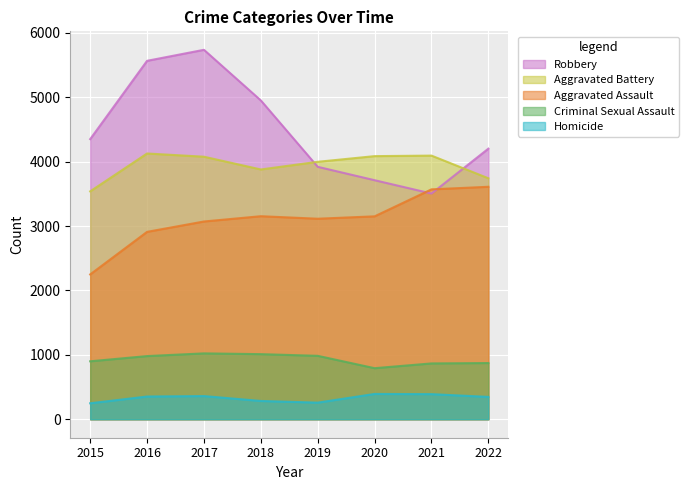

What is the greatest value displayed?

5737